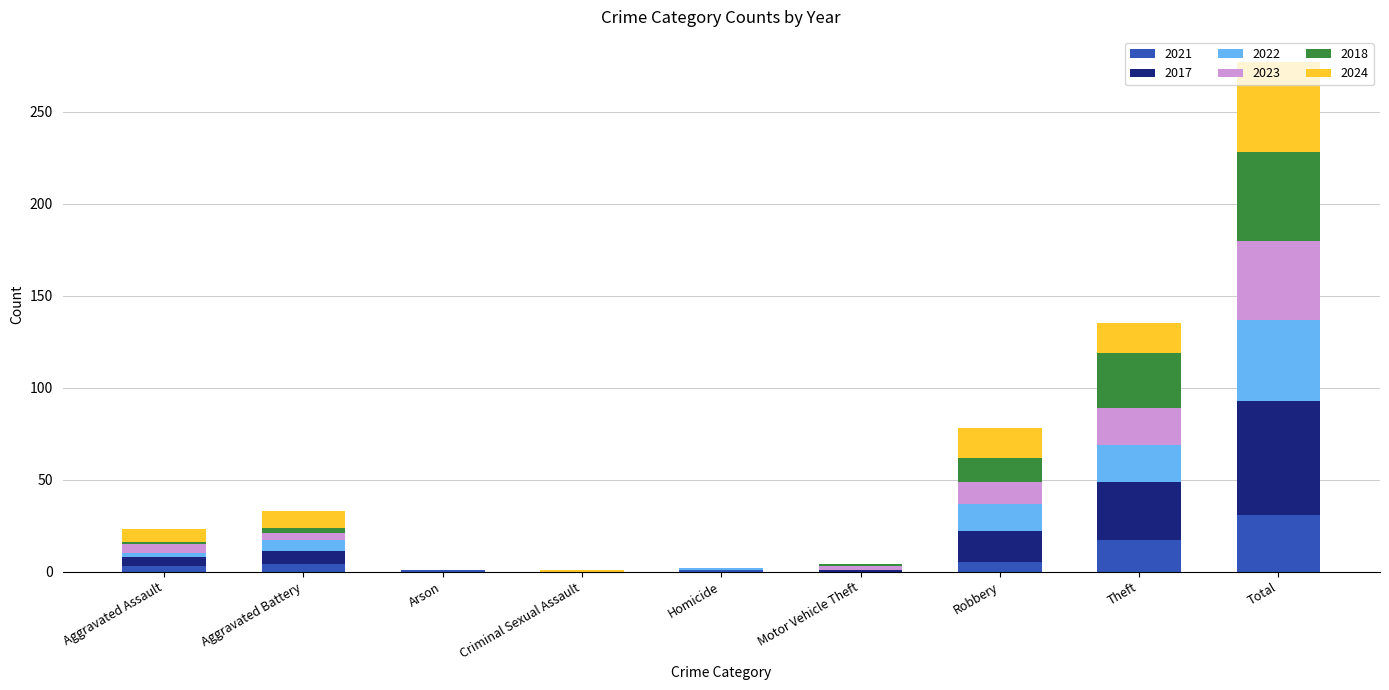

At which category is the sum across all series the highest?

Total